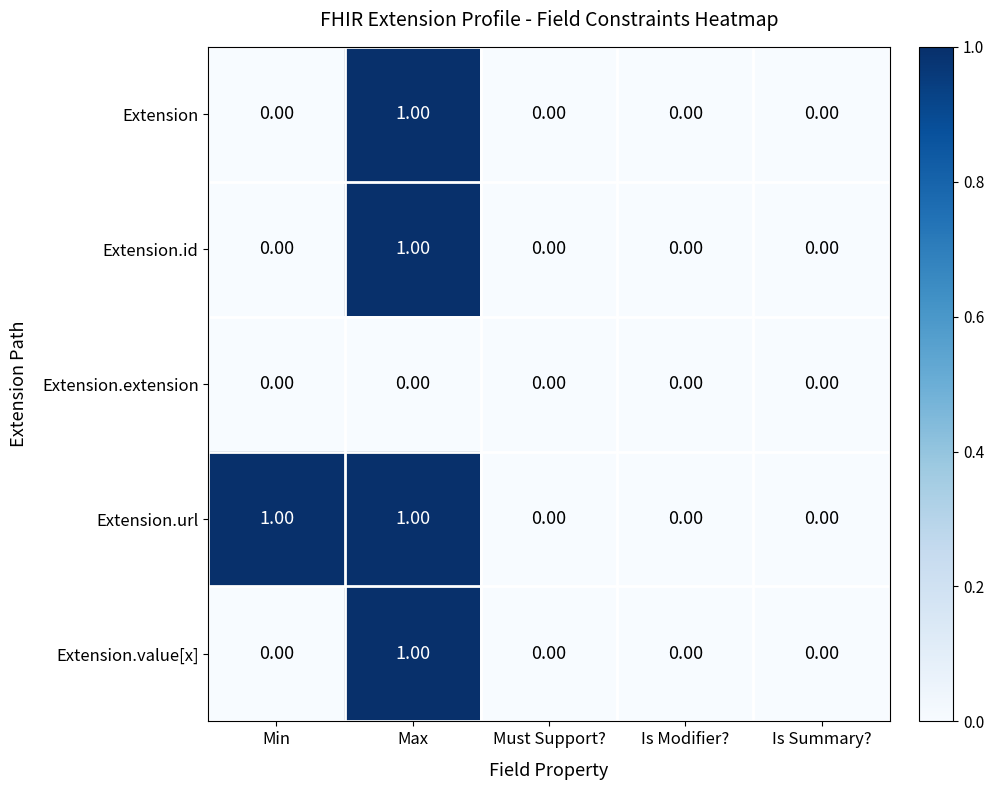

At which label does Extension.id reach its peak?

Max